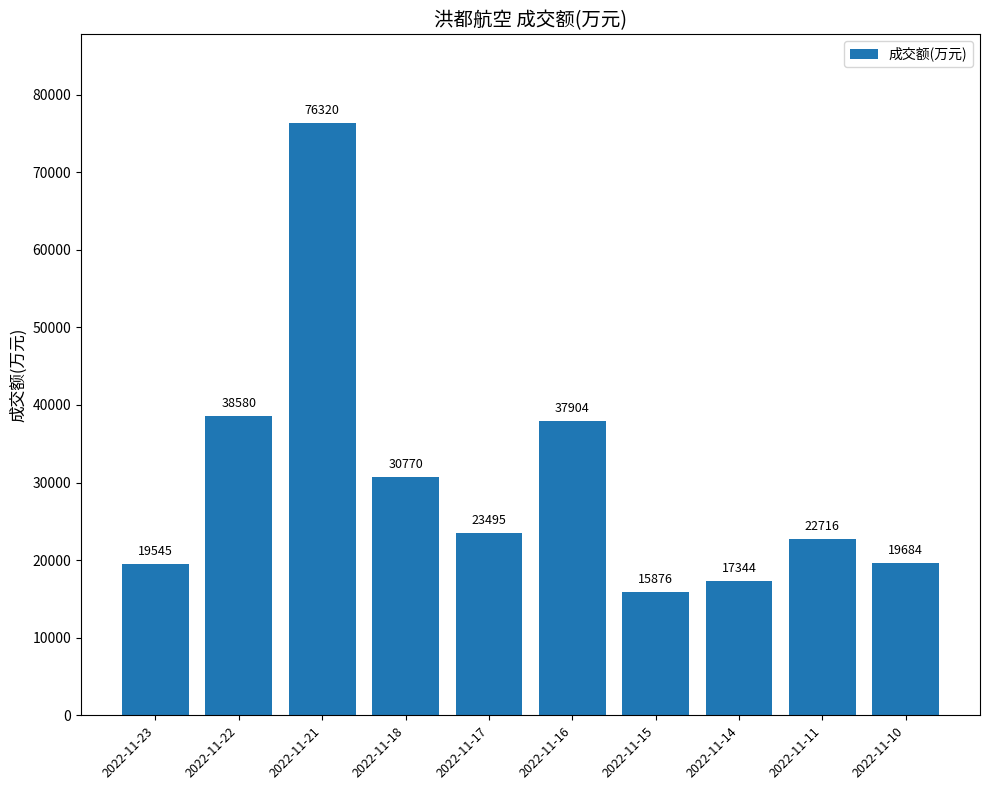

Is it true that the value at 2022-11-23 is 30415?

False